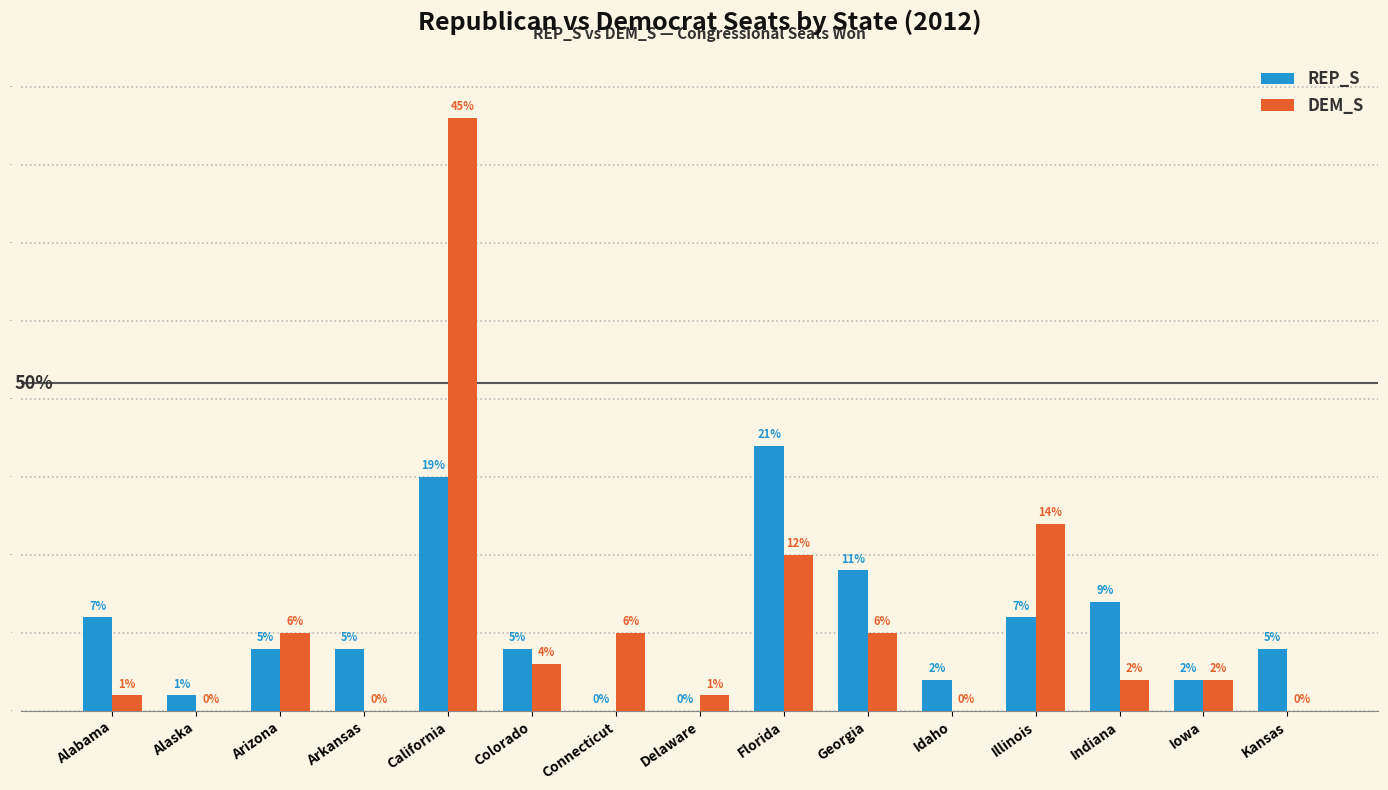

The REP_S series shows 6 at Alabama. True or false?

True